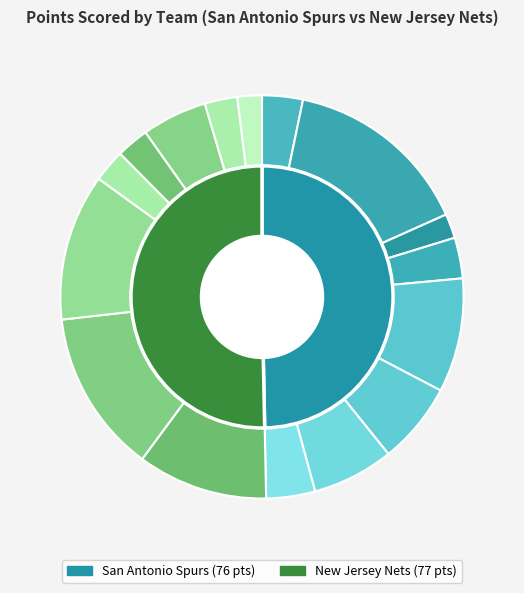

To the nearest percent, what percentage of the pie is parketo01?

2%